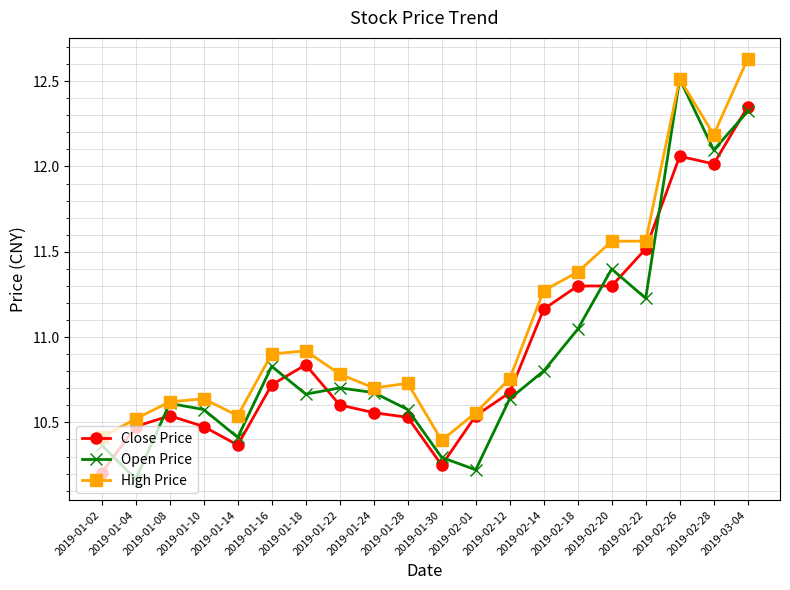

How many intersections are there between Close Price and Open Price?

9